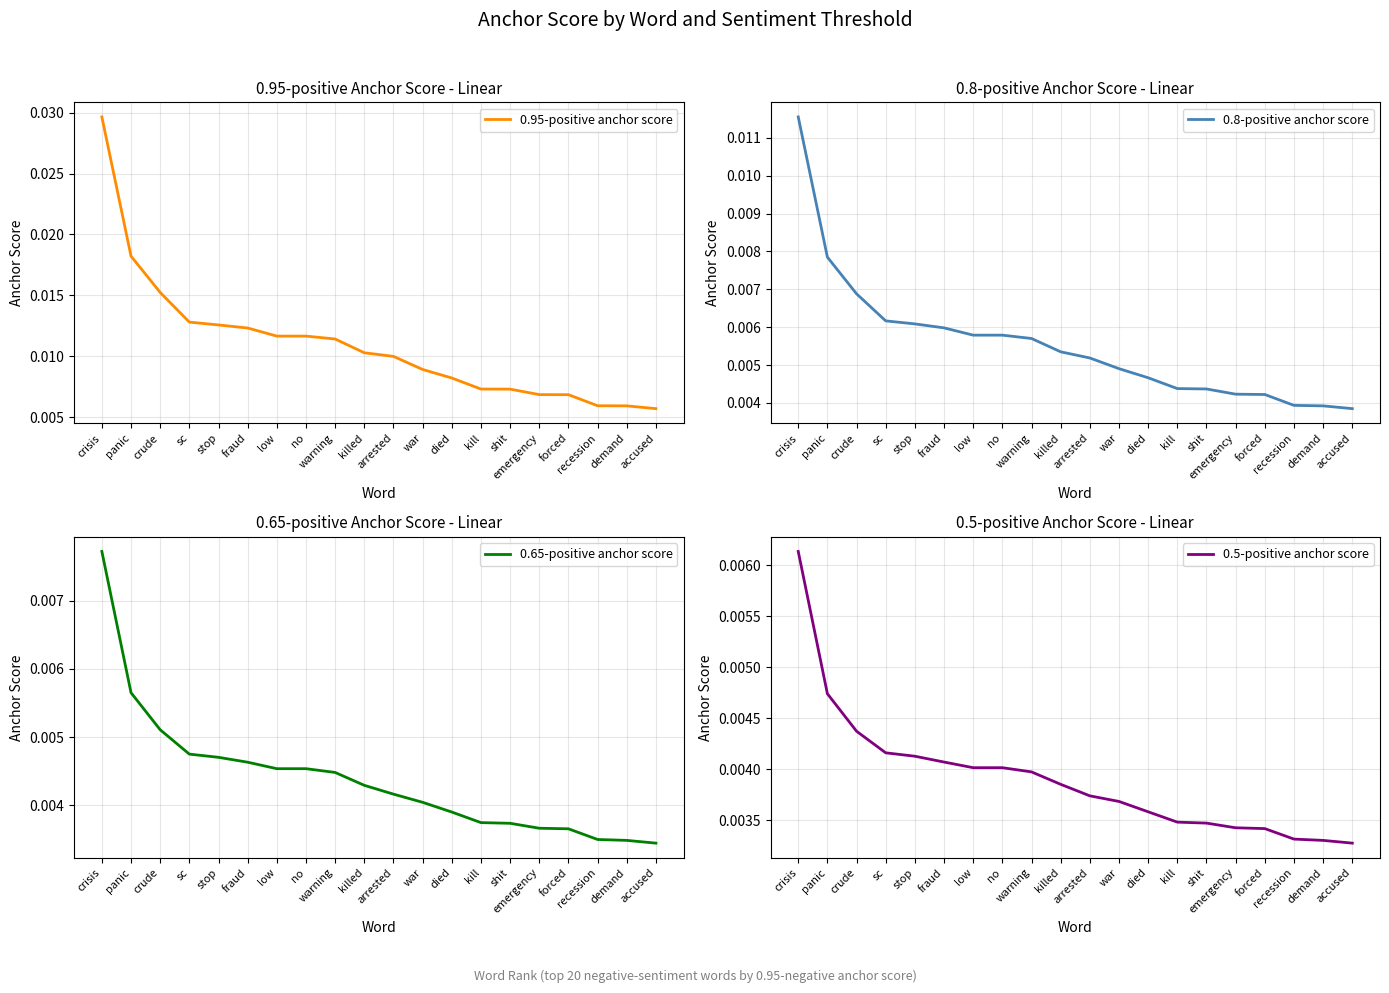

What is the label of the 5th point from the left?

stop